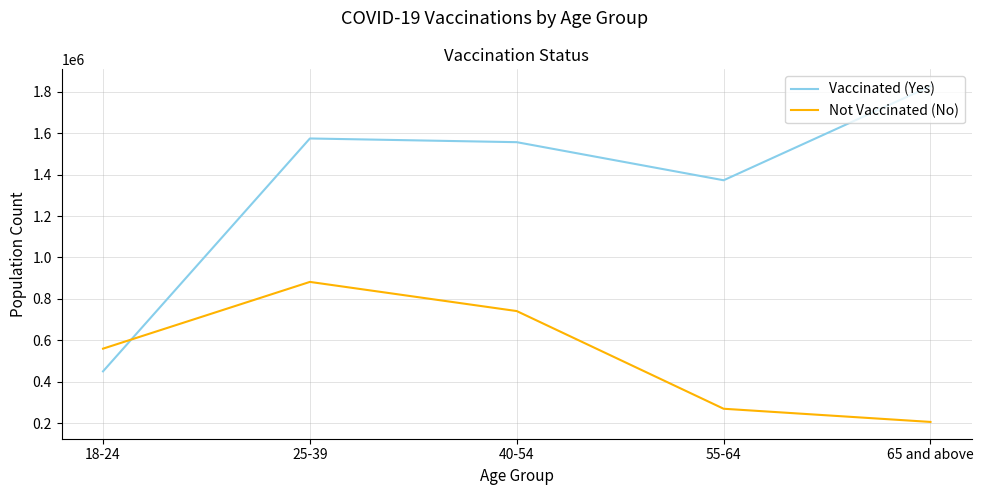

How many times do Not Vaccinated (No) and Vaccinated (Yes) cross each other?

1